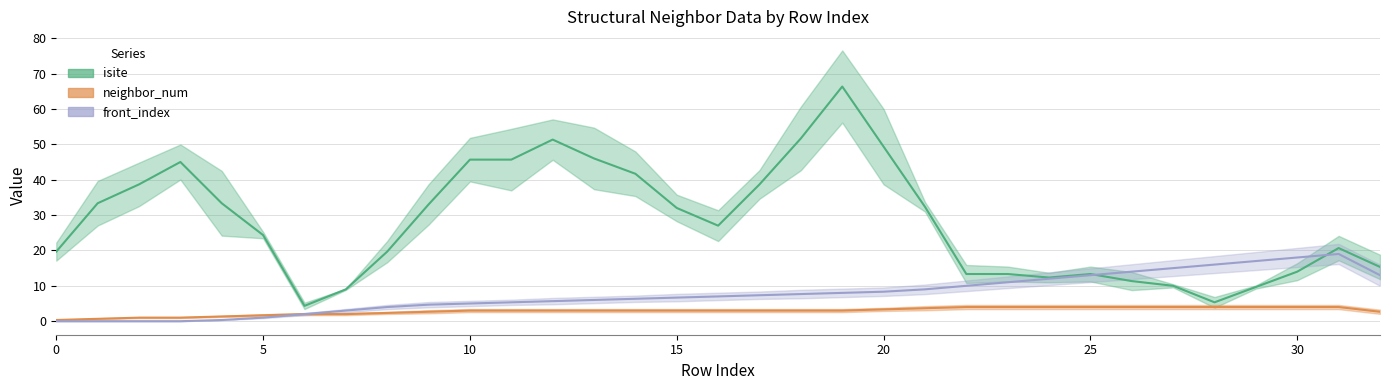

Which has a higher value, 25 or 2?

2